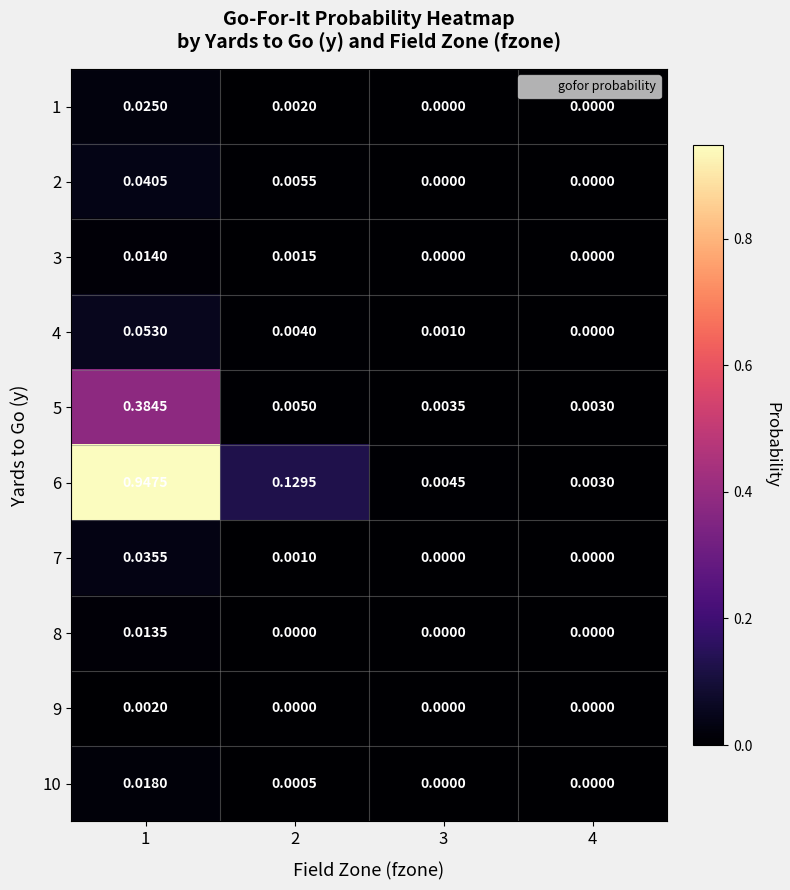

At 1, list the series in order from largest to smallest.

6, 5, 4, 2, 7, 1, 10, 3, 8, 9